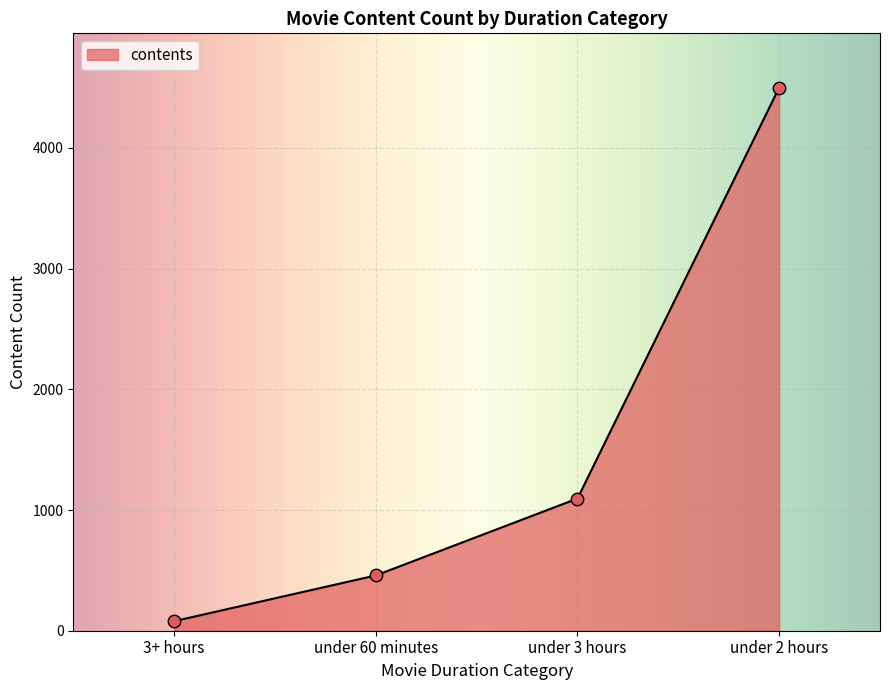

Which has a higher value, under 3 hours or under 2 hours?

under 2 hours